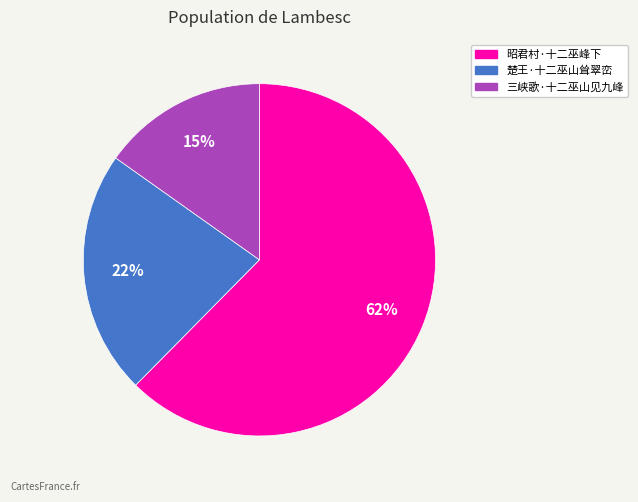

Rank the categories by value from highest to lowest.

昭君村·十二巫峰下, 楚王·十二巫山耸翠峦, 三峡歌·十二巫山见九峰